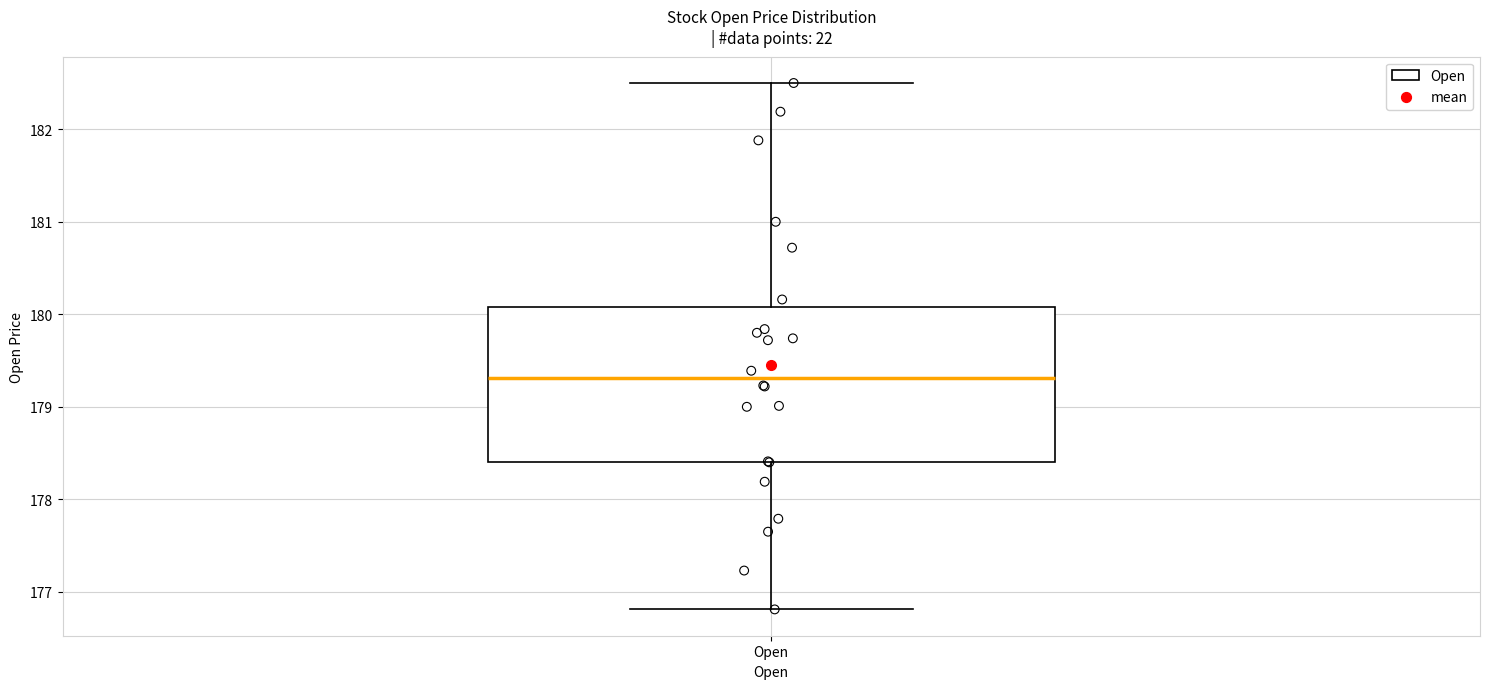

Read this box plot against the y-axis: the position of the median line, the range covered by the box, and the ends of both whiskers. The values are not printed on the chart, so give them approximately, as read against the axis.

median 179.3, box 178.4 to 180.1, whiskers 176.8 to 182.5